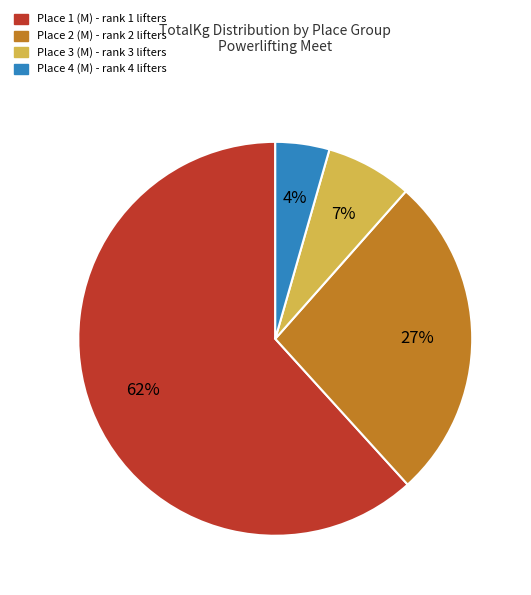

Rank the categories by value from lowest to highest.

Place 4 (M) - rank 4 lifters, Place 3 (M) - rank 3 lifters, Place 2 (M) - rank 2 lifters, Place 1 (M) - rank 1 lifters